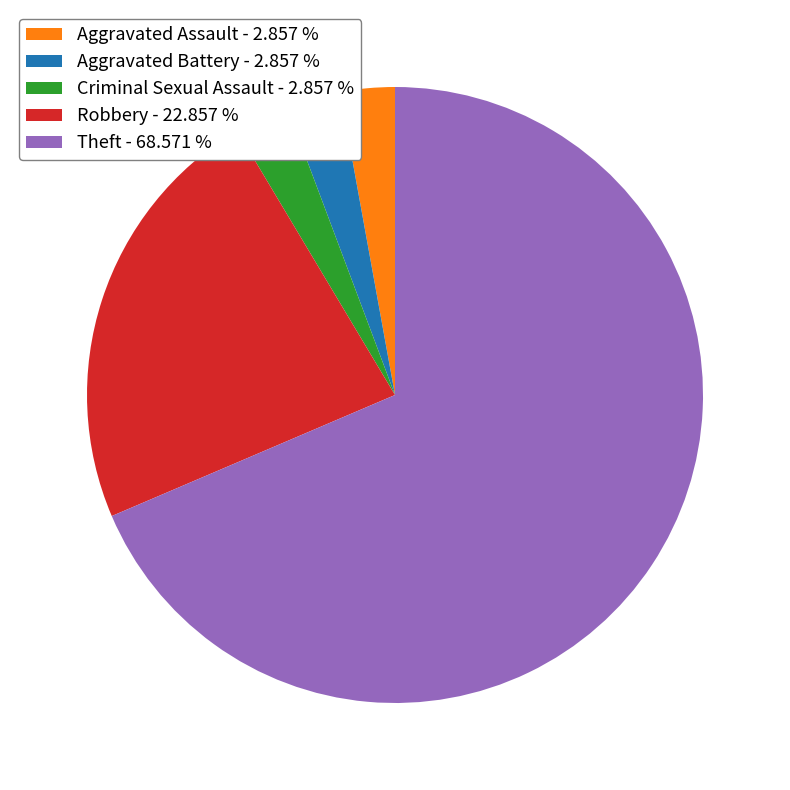

Count the number of slices in the pie.

5